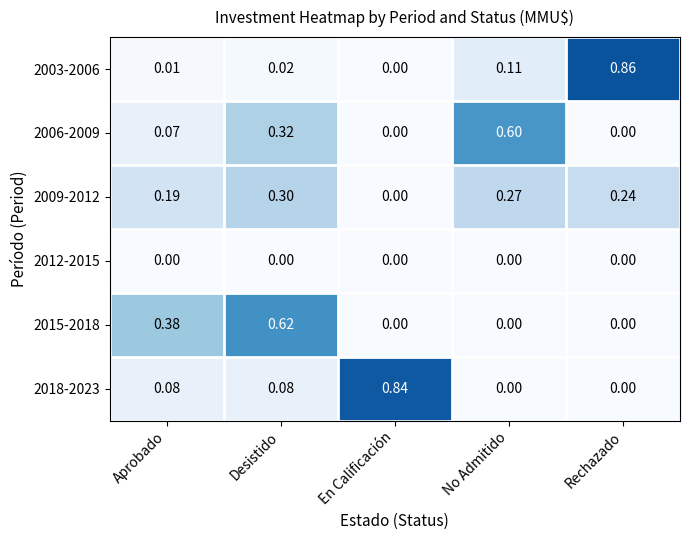

Where is 2003-2006 nearest to the value 0?

En Calificación